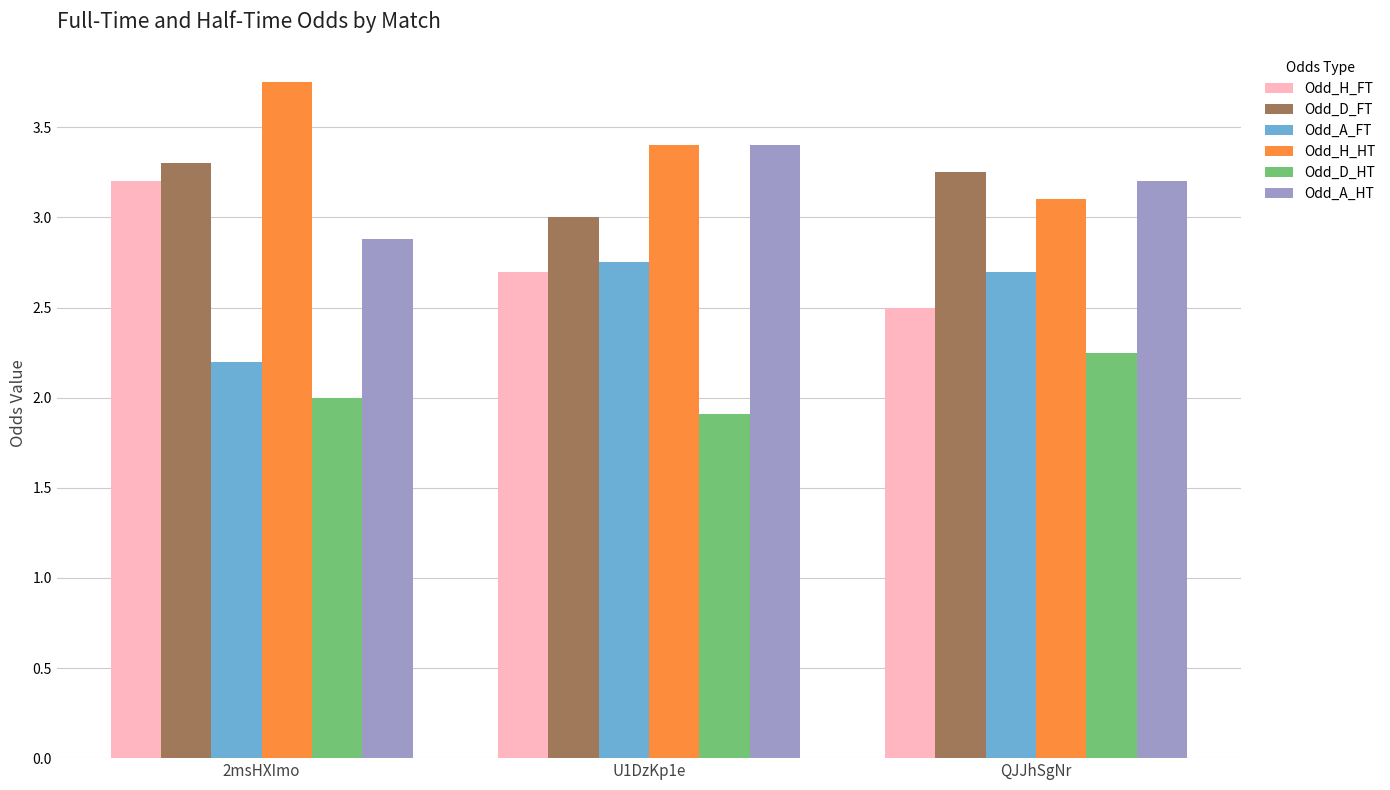

True or false: Odd_D_FT has a value of 3.3 at 2msHXImo.

True